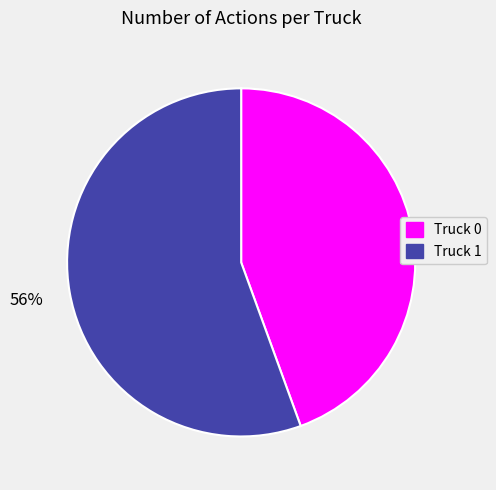

True or false: Truck 0 accounts for 44% of the total.

True